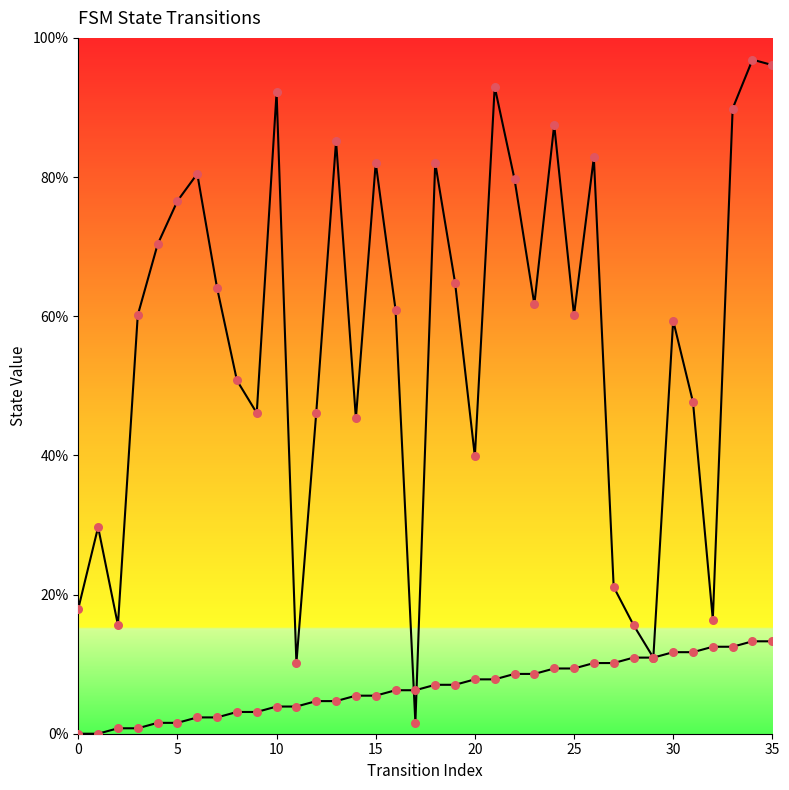

How many lines are shown in the chart?

2